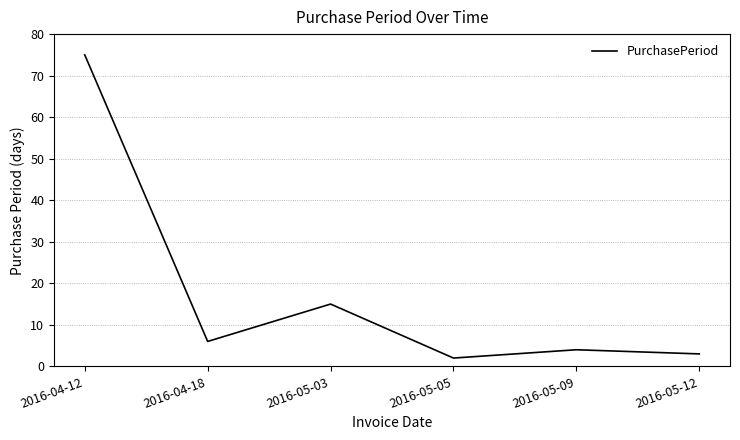

What is the average value?

18